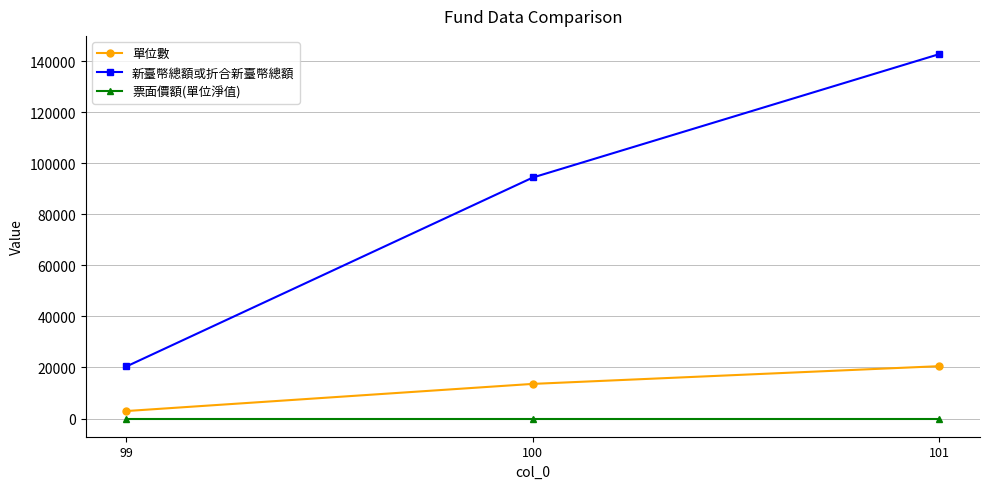

Rank the categories by 單位數 value from lowest to highest.

99, 100, 101